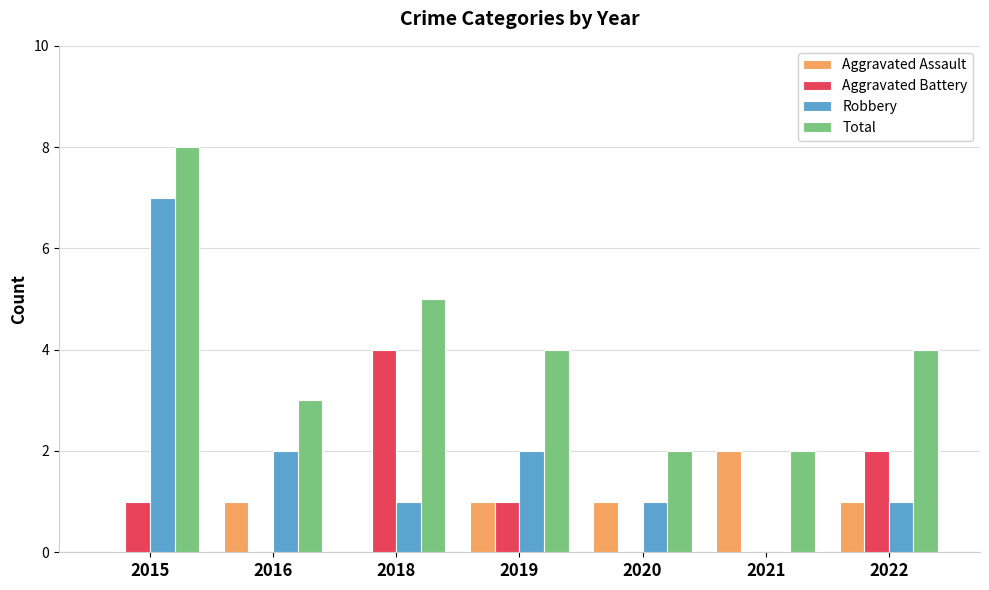

What is the maximum value for Total?

8